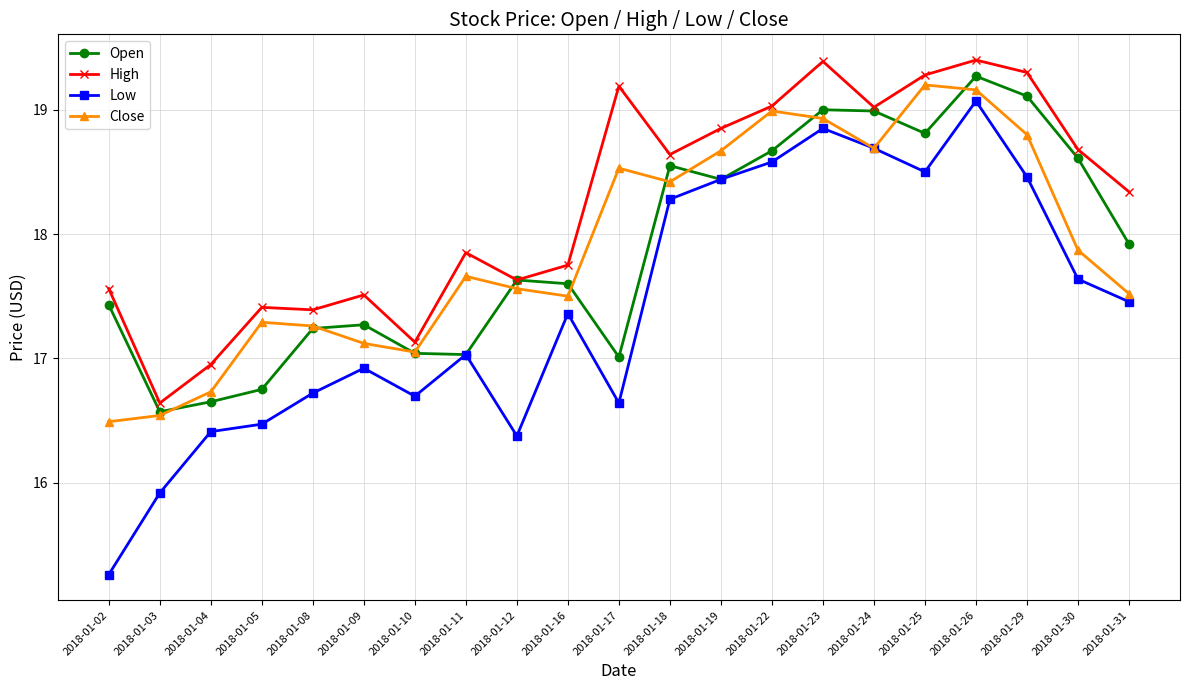

In High, how many points are higher than both neighbors (excluding endpoints)?

6